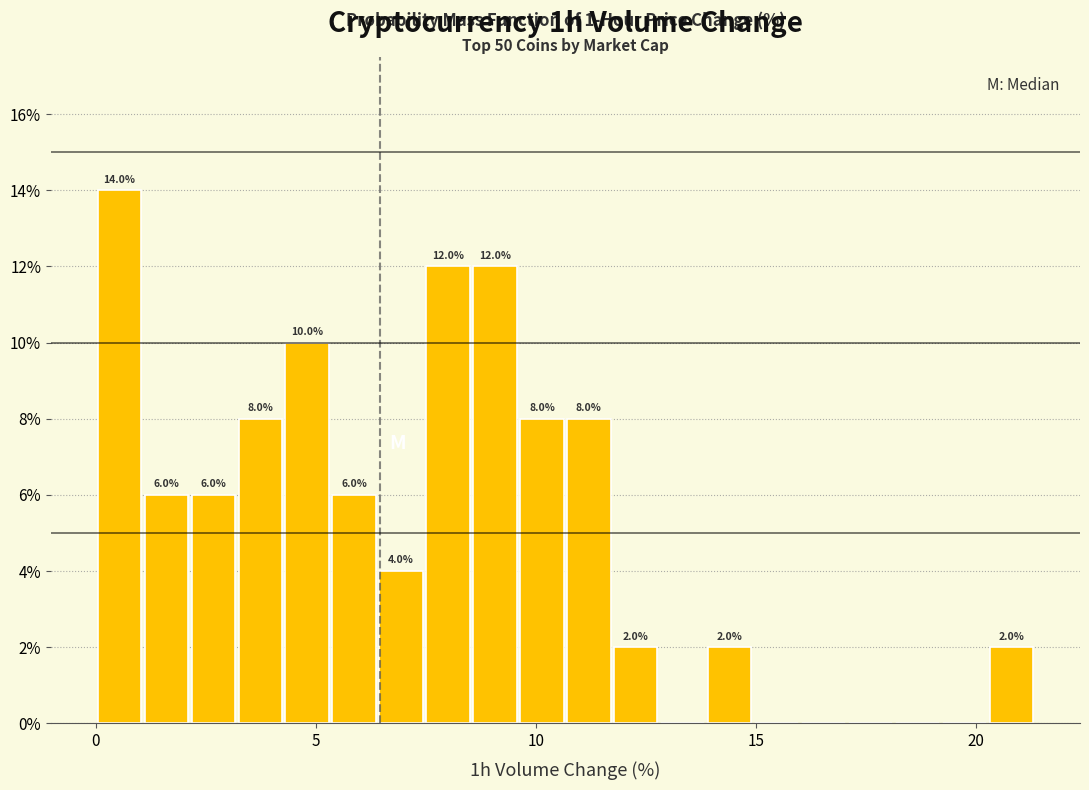

Around what value on the x-axis is the tallest bar? Give the approximate position of its centre, as read against the axis.

0.5